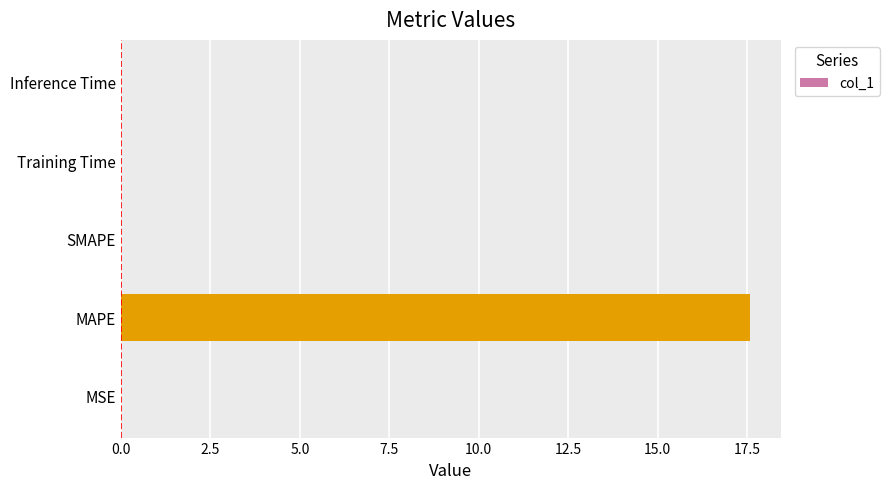

The value at MSE is 0.0. True or false?

True